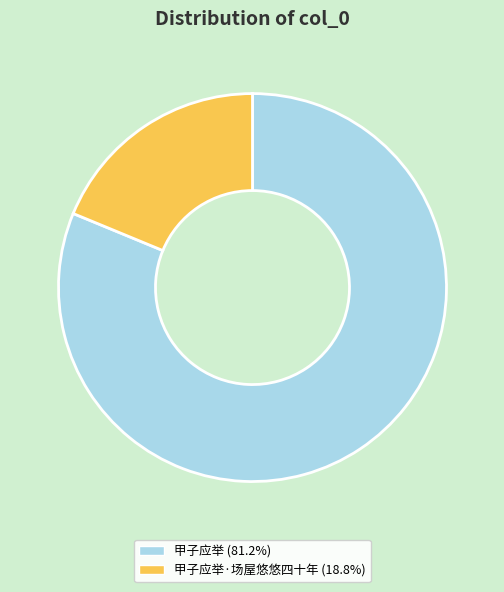

Is there any slice that represents more than half of the pie?

Yes